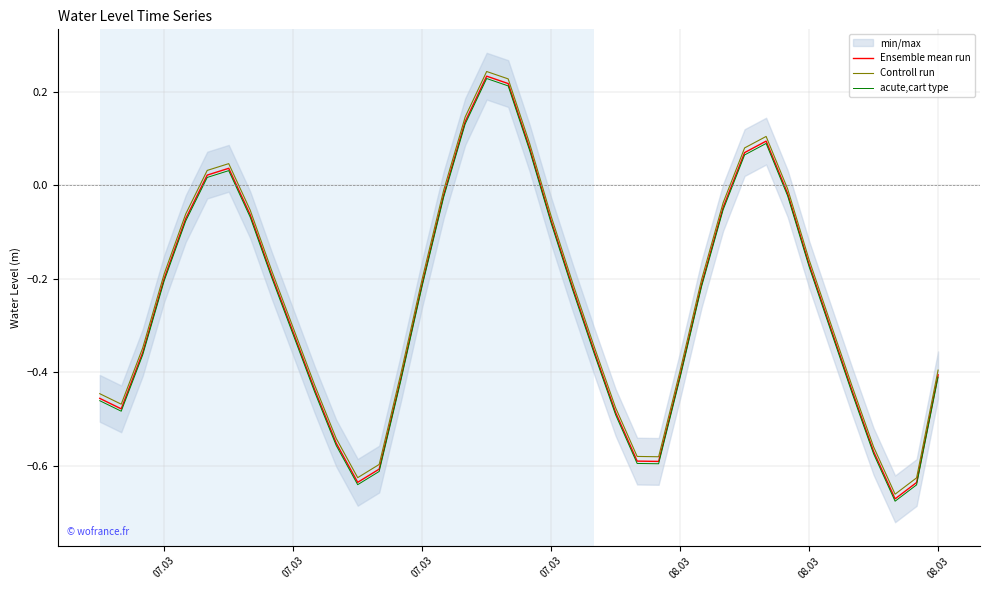

Does the chart display data point markers on the line(s)?

No